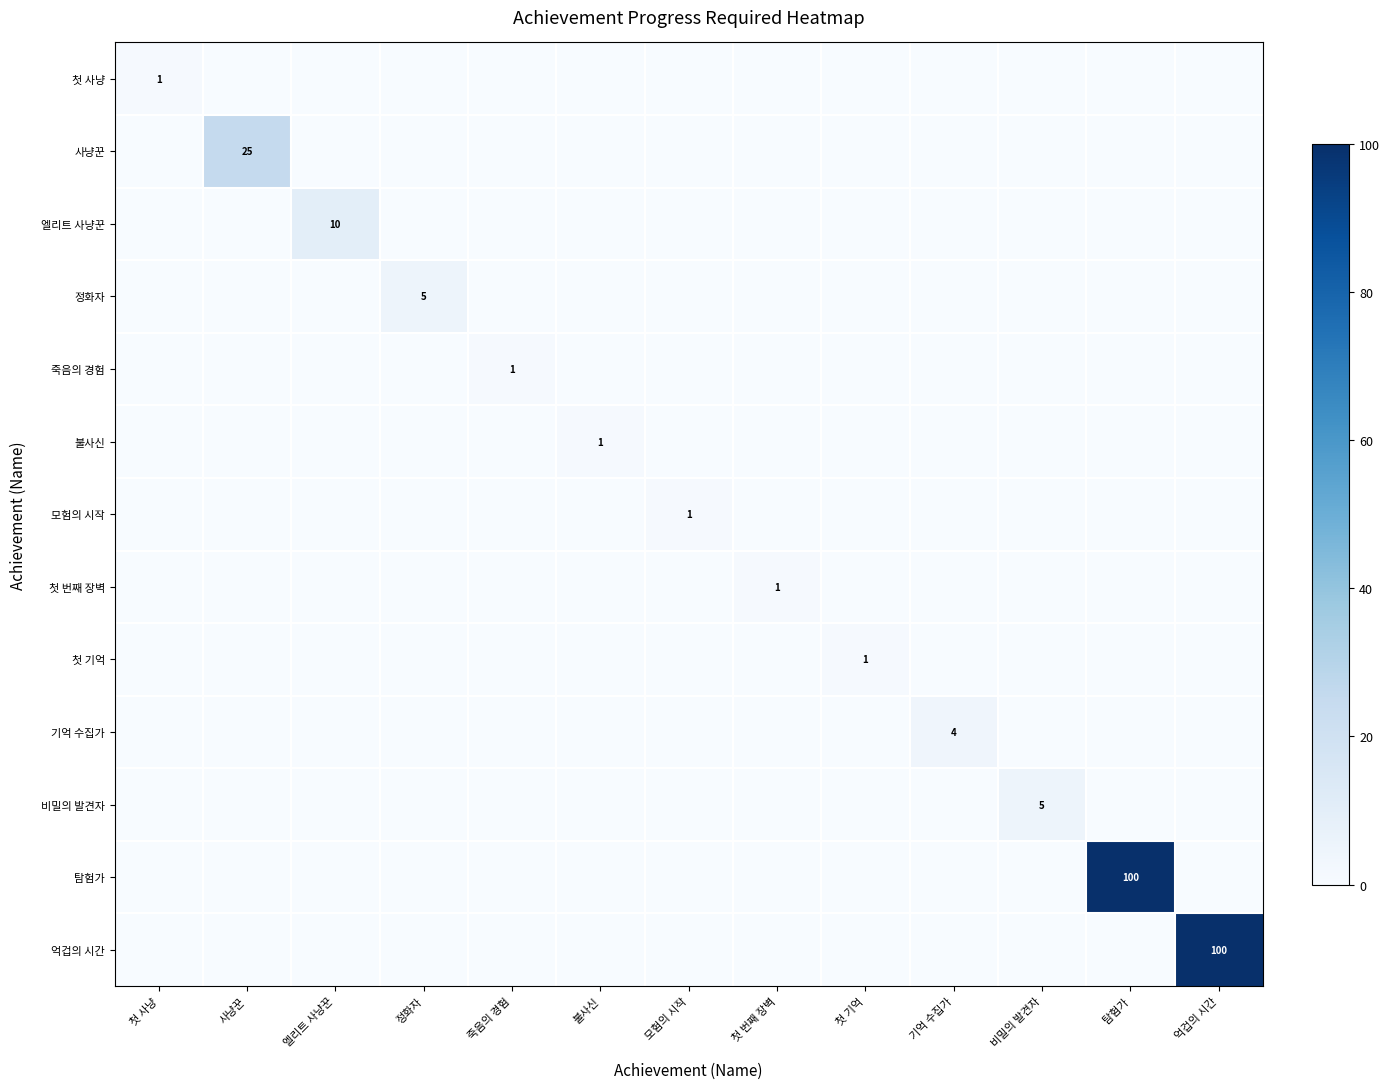

At which category does the chart reach its peak across all series?

탐험가